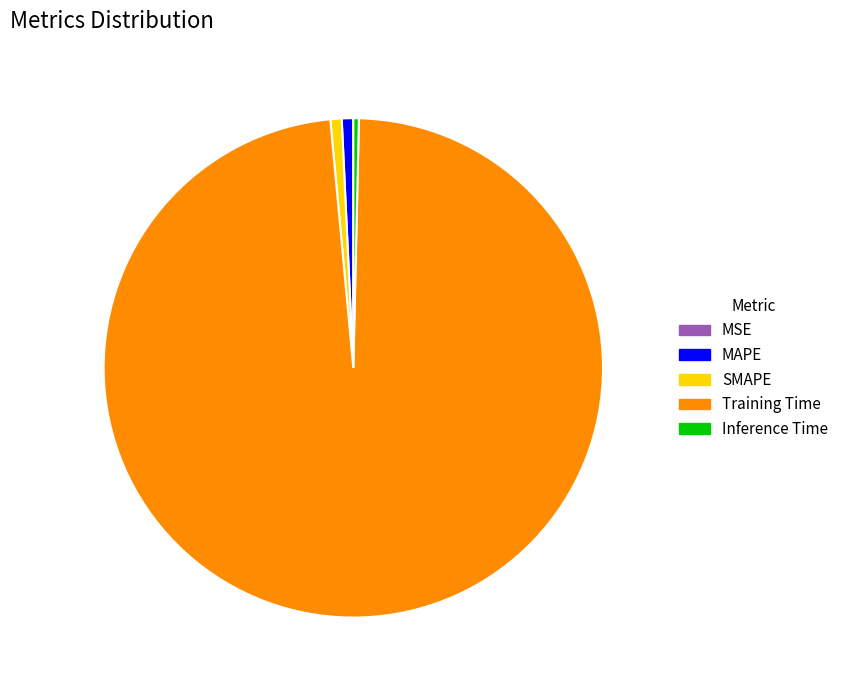

Which category has the biggest portion of the pie?

Training Time